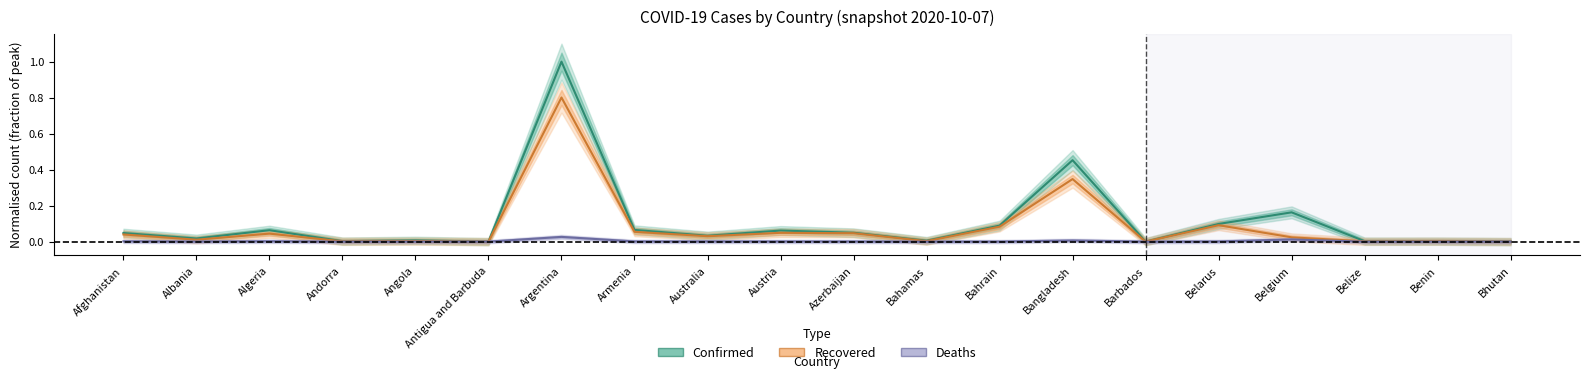

True or false: Confirmed and Recovered intersect in this chart.

False